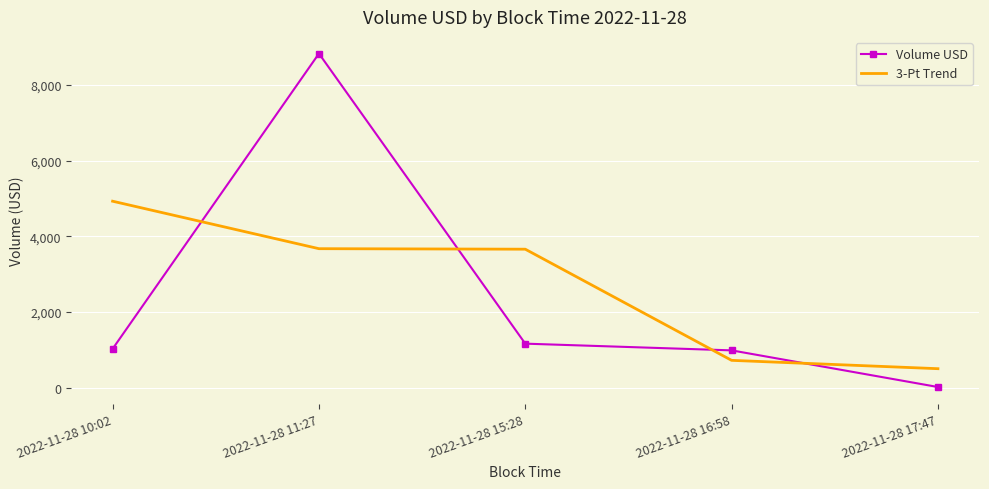

At which category is the sum across all series the highest?

2022-11-28 11:27